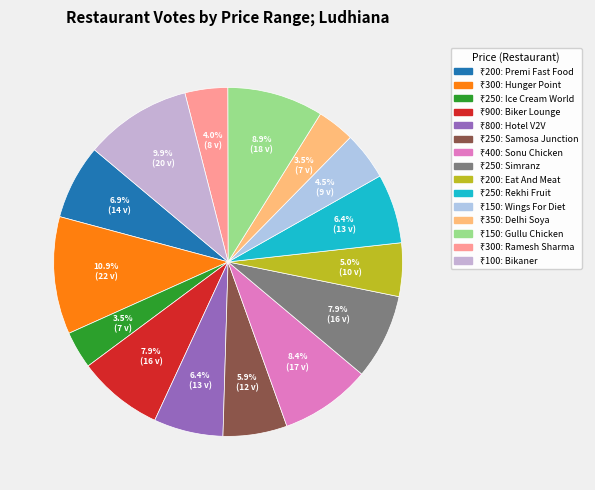

To the nearest percent, what is the average slice percentage?

7%